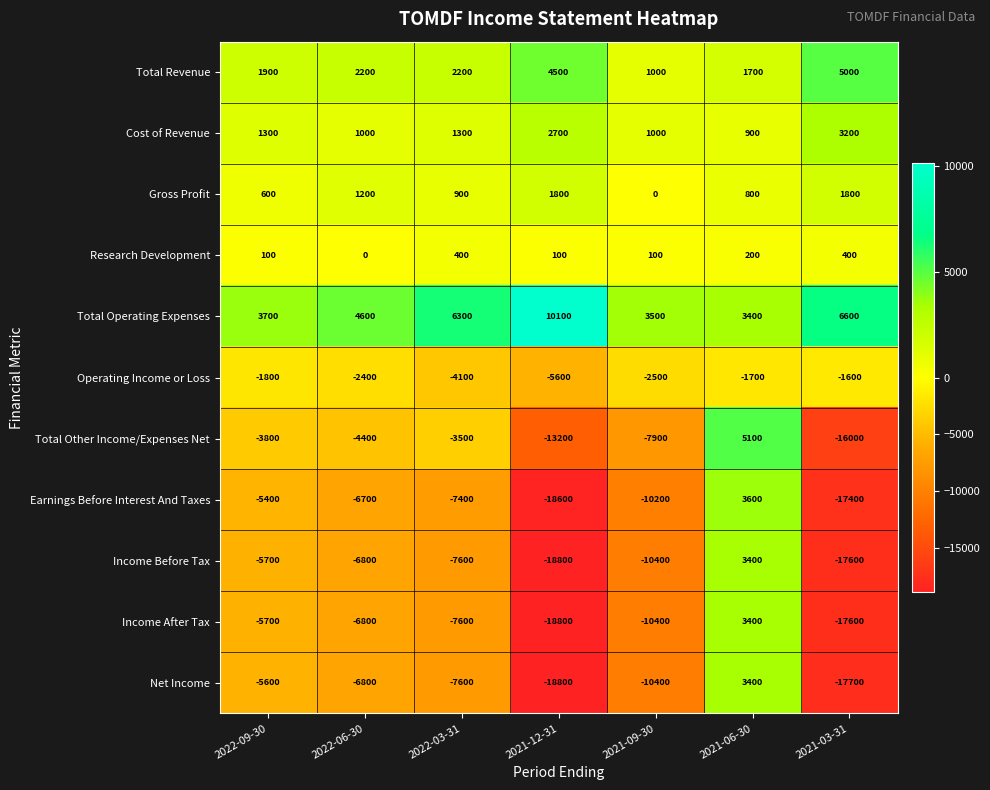

Between 2022-03-31 and 2021-03-31, which series saw the biggest shift?

Total Other Income/Expenses Net